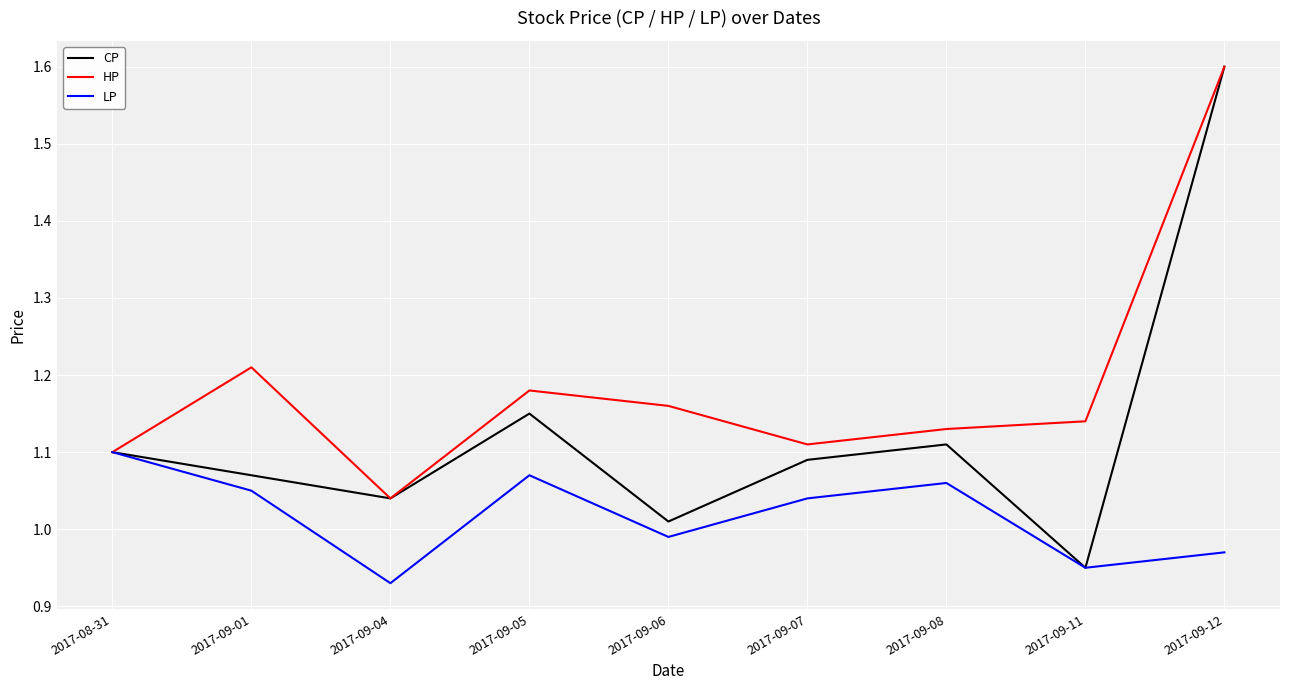

Which series has the widest spread of values?

CP